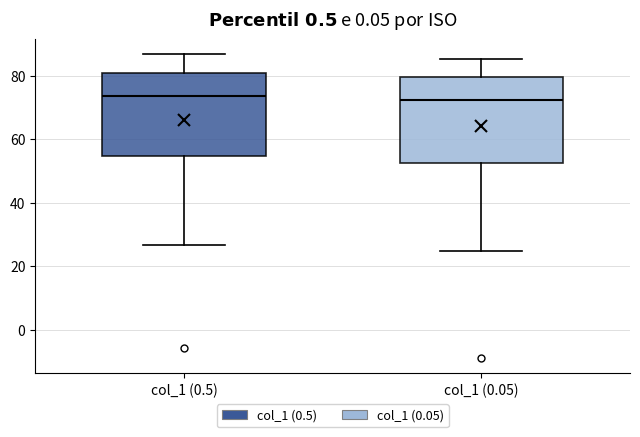

Reading left to right, transcribe this box plot: for each box, give where its median line is, the range the box spans, and where its two whiskers end, as read against the y-axis. The values are not printed on the chart, so give them approximately, as read against the axis.

col_1 (0.5): median 74, box 54 to 80, whiskers 26 to 86
col_1 (0.05): median 72, box 52 to 80, whiskers 24 to 86